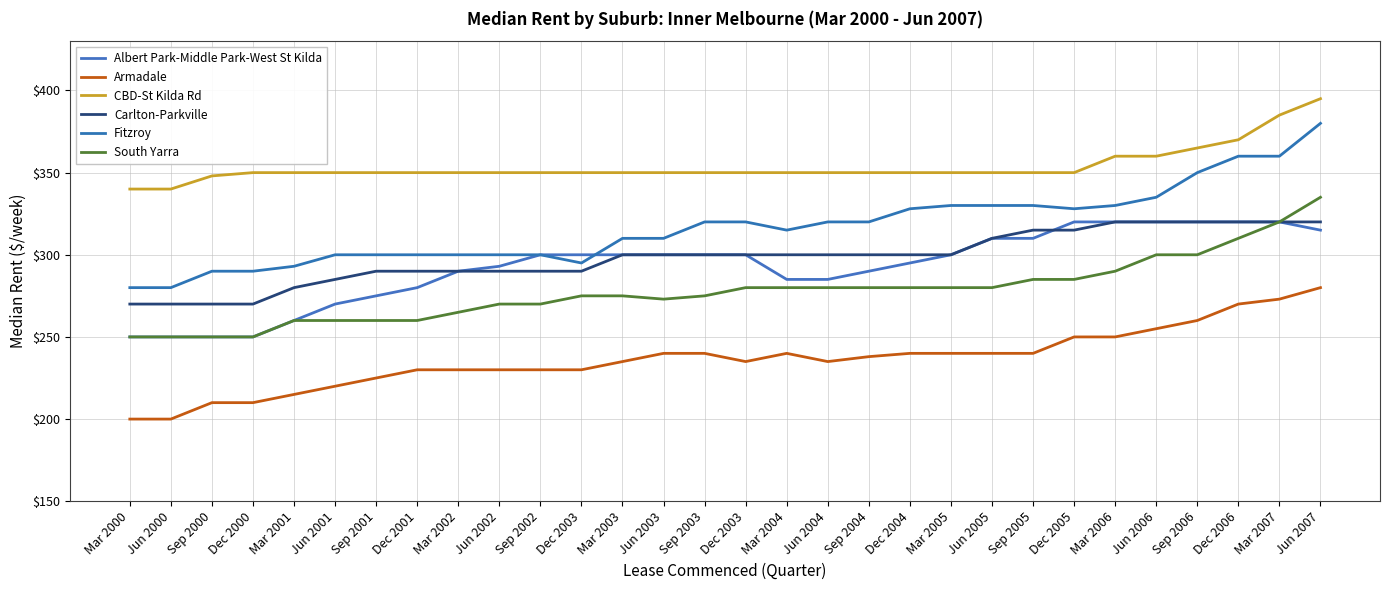

True or false: Armadale has a value of 220 at Jun 2001.

True